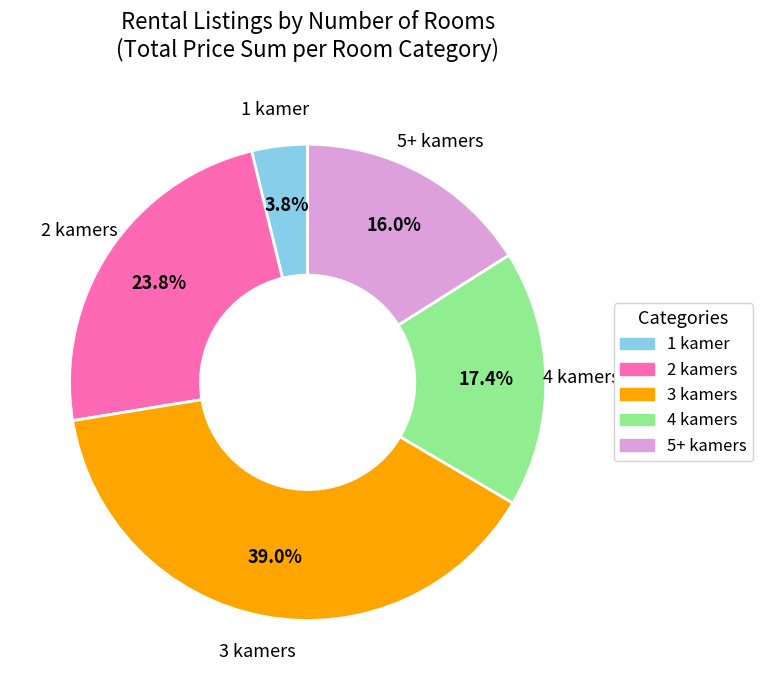

Is 3 kamers the majority of the pie?

No